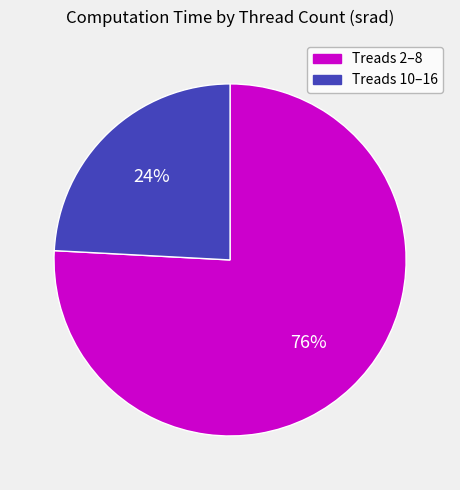

To the nearest percent, what is the difference between the largest and smallest slice percentages?

52%